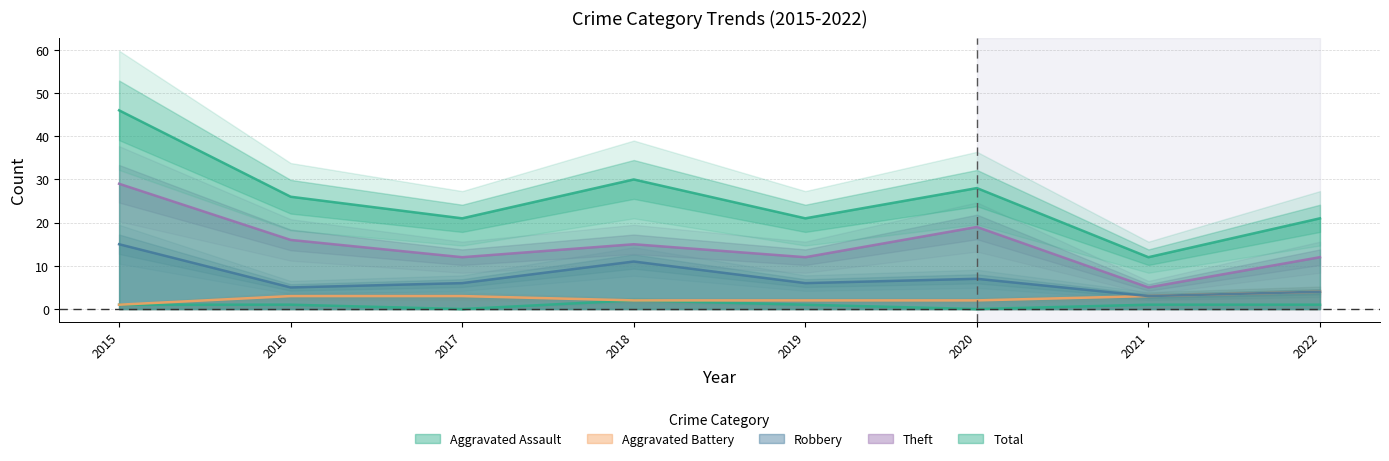

How many lines are shown in the chart?

5